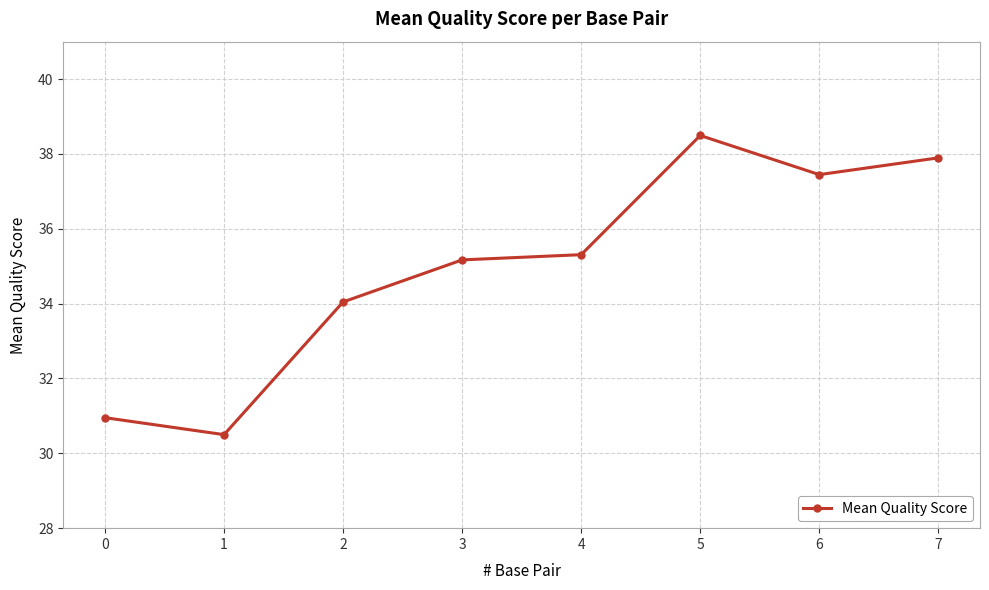

Reading left to right, extract all data points from this chart.

0=31.0	1=30.5	2=34.0	3=35.2	4=35.3	5=38.5	6=37.4	7=37.9